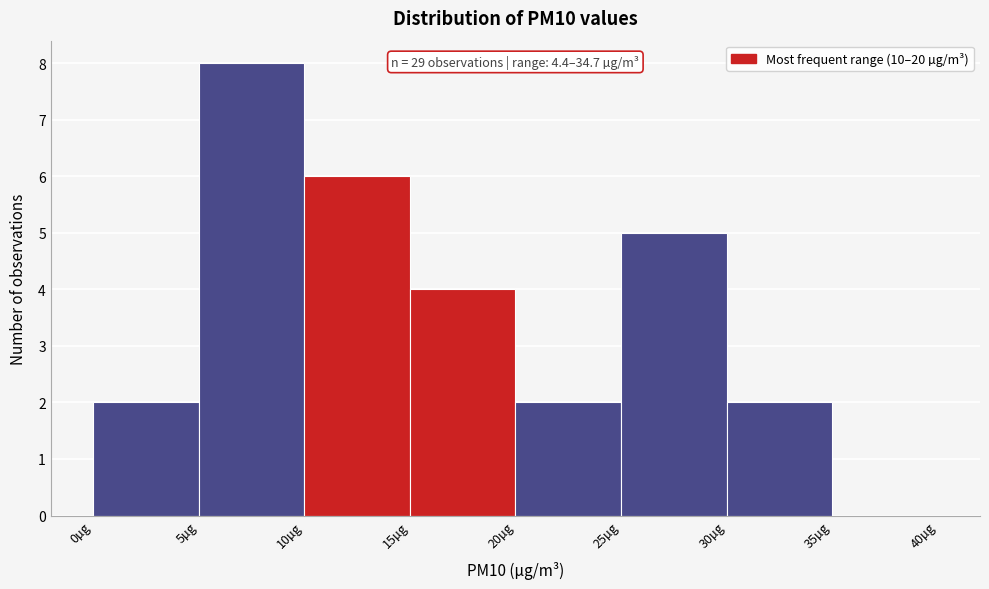

Which range on the x-axis has the tallest bar?

5 to 10